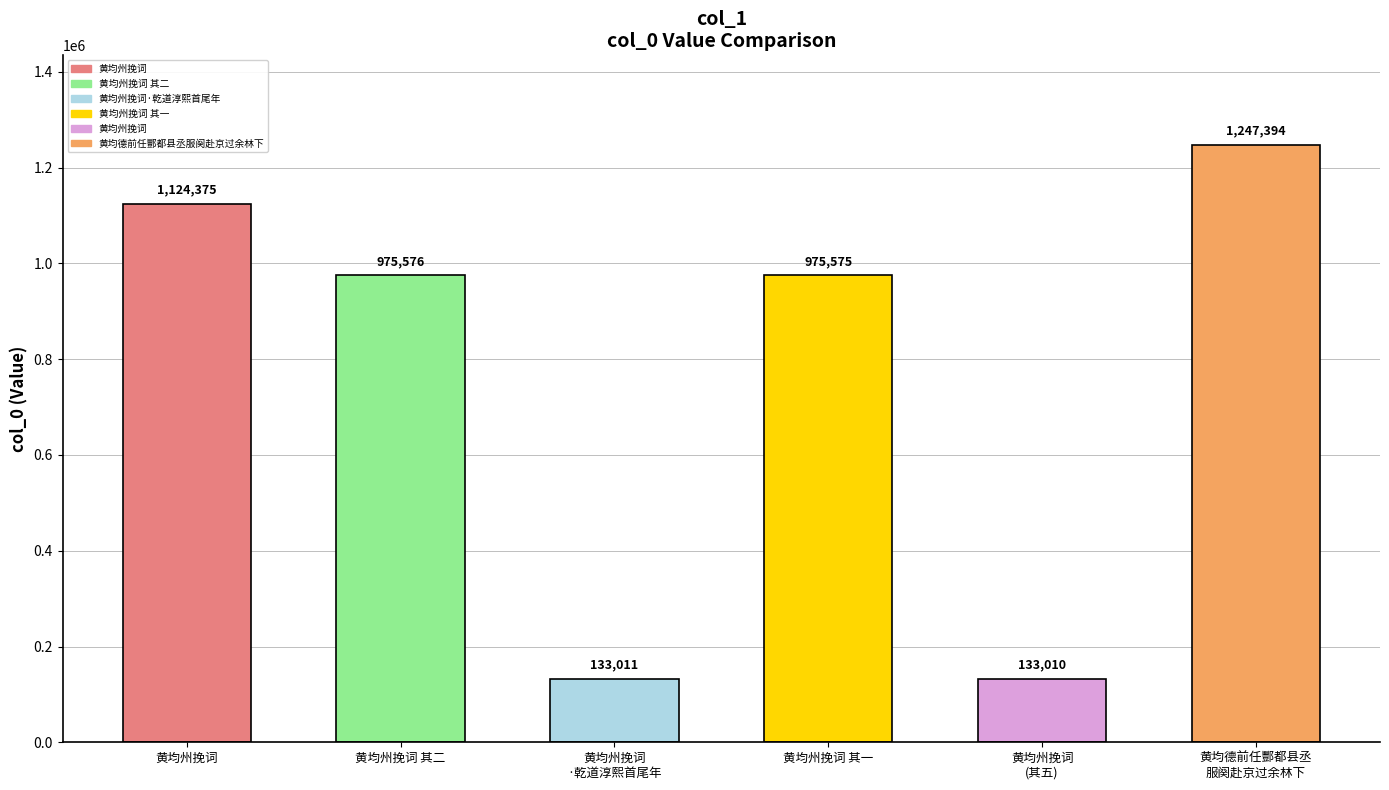

Does the chart contain any negative values?

No